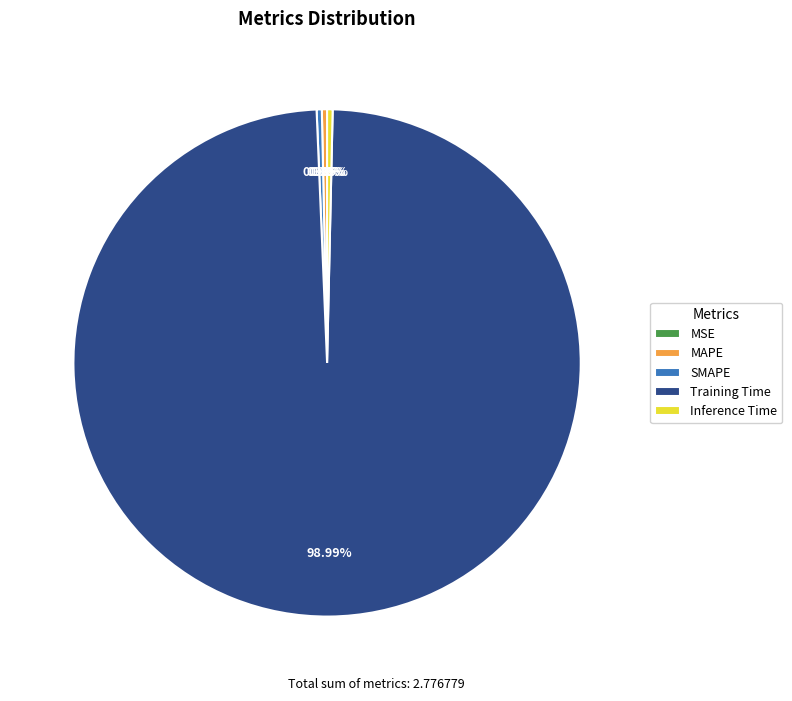

To the nearest percent, what is the average slice percentage?

20%